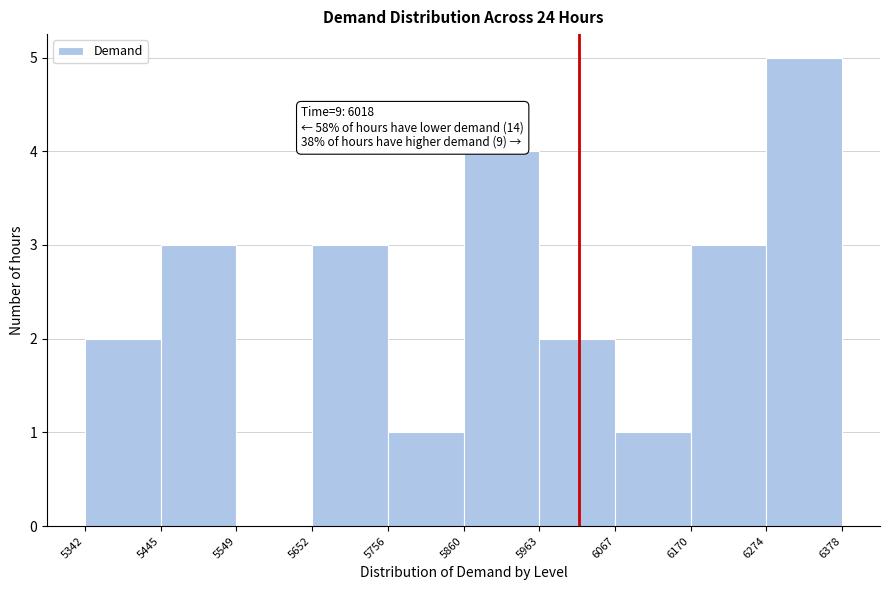

Over which range of the x-axis is the bar tallest?

6274 to 6378